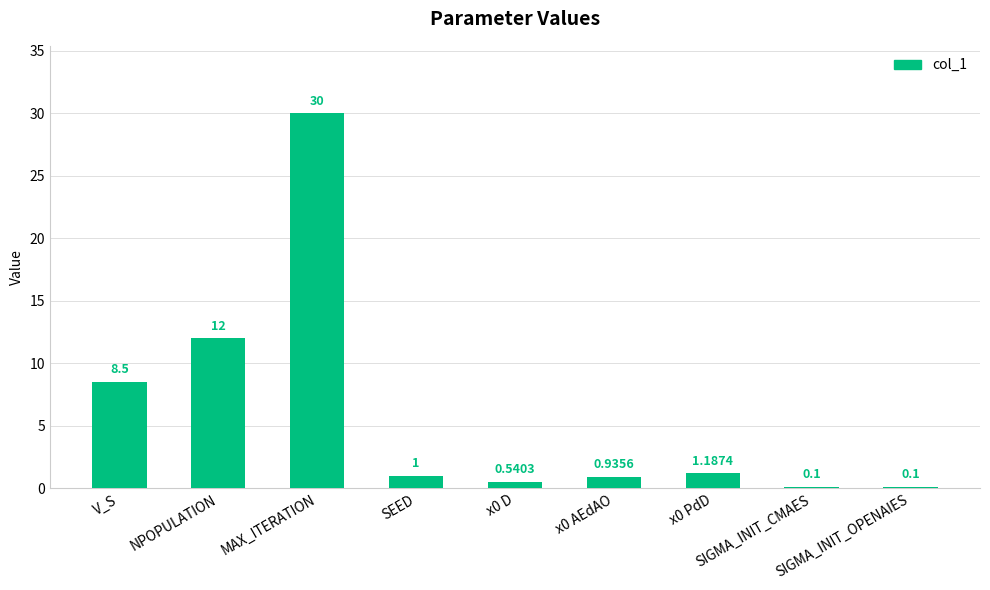

What is the sum of all values?

54.4